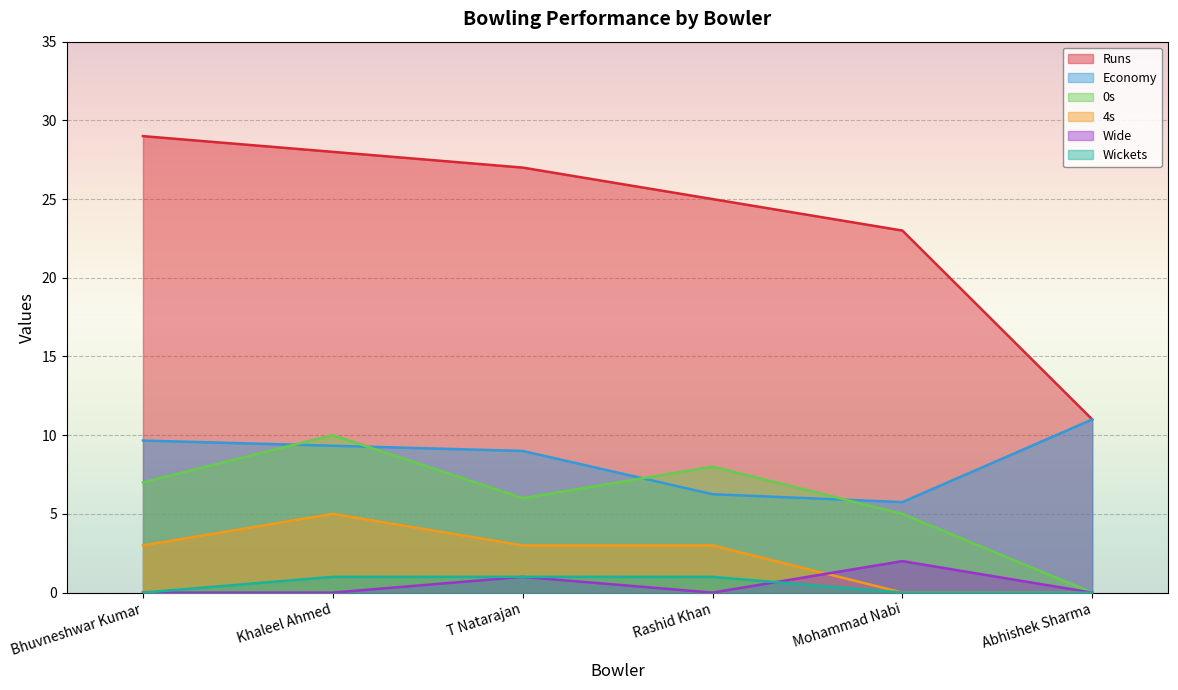

Between Khaleel Ahmed and T Natarajan, which series saw the biggest shift?

0s